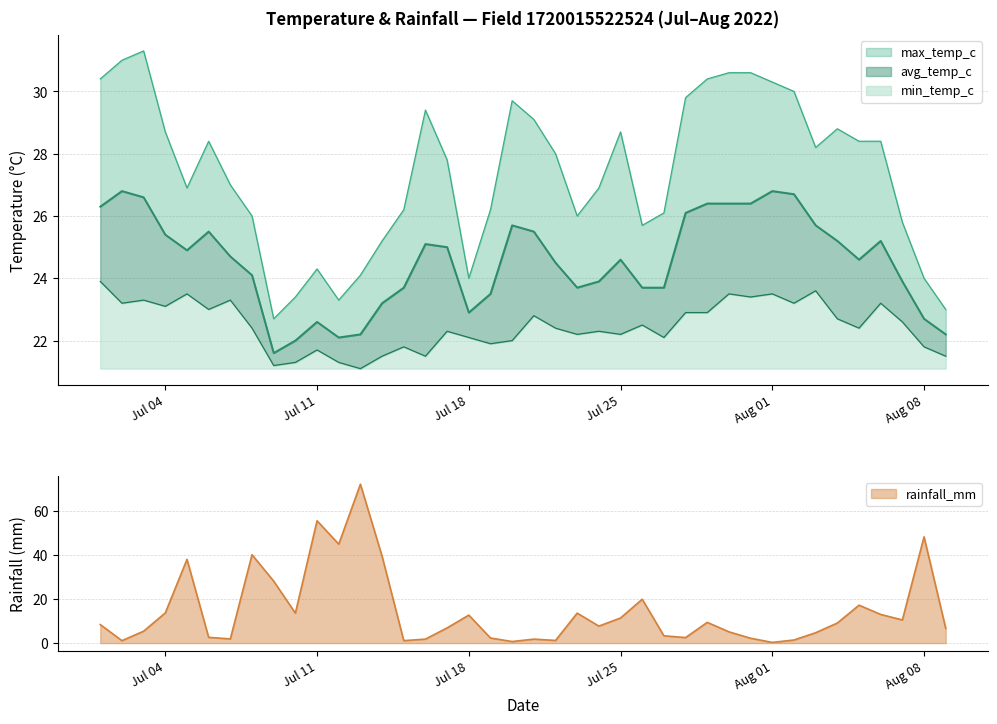

What is the average value of the max_temp_c series?

27.4